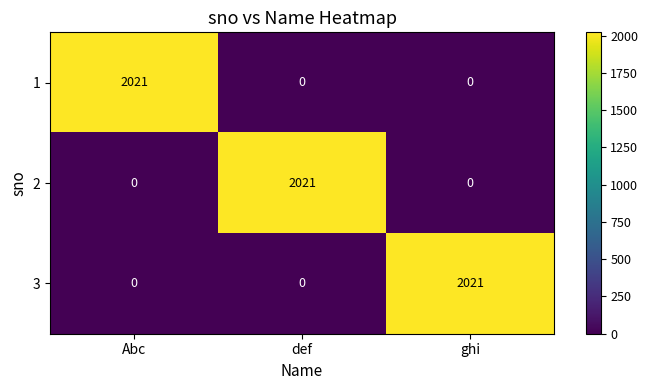

What is the difference between the maximum and minimum values in the 1 series?

2021